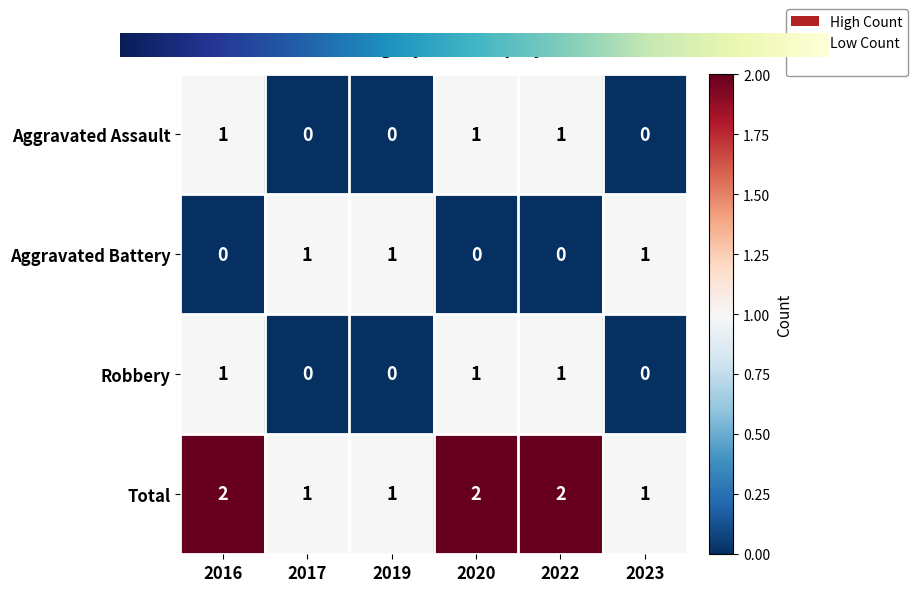

Reading left to right, extract all data points from this chart.

Aggravated Assault: 1	0	0	1	1	0
Aggravated Battery: 0	1	1	0	0	1
Robbery: 1	0	0	1	1	0
Total: 2	1	1	2	2	1